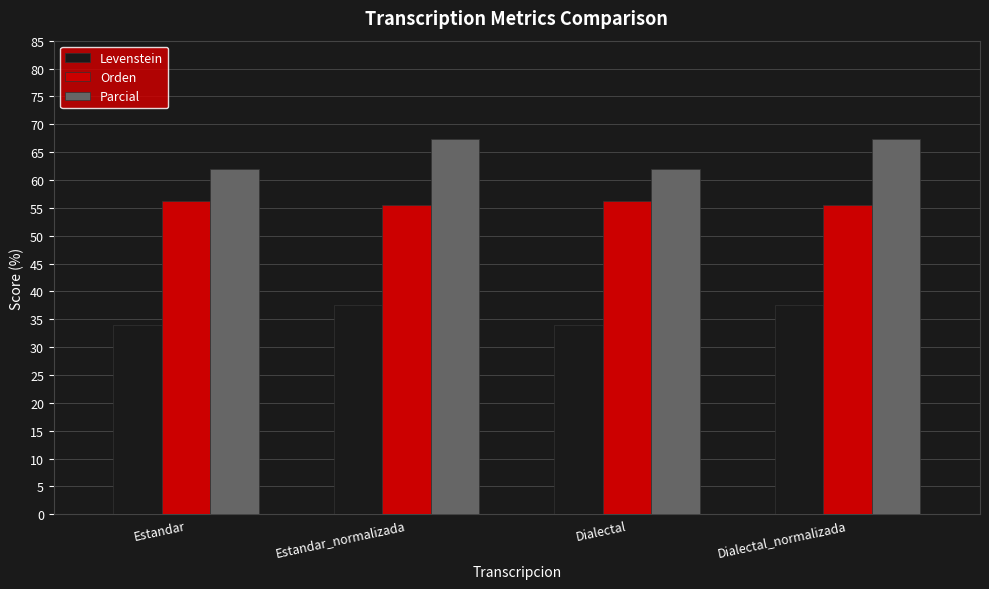

What position from the left is Estandar_normalizada?

2